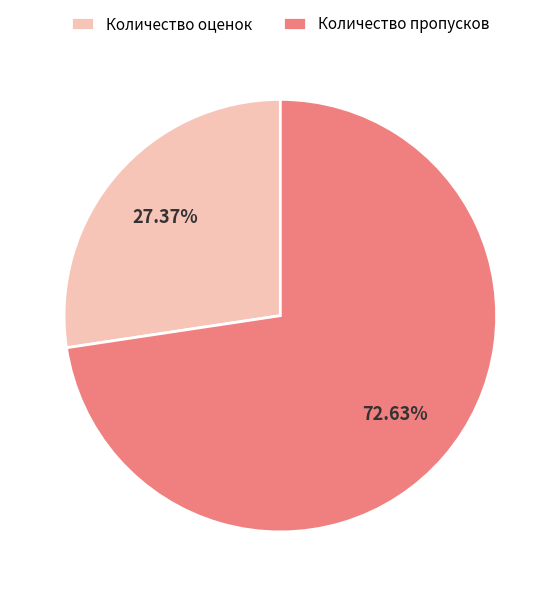

Rank the categories by value from highest to lowest.

Количество пропусков, Количество оценок